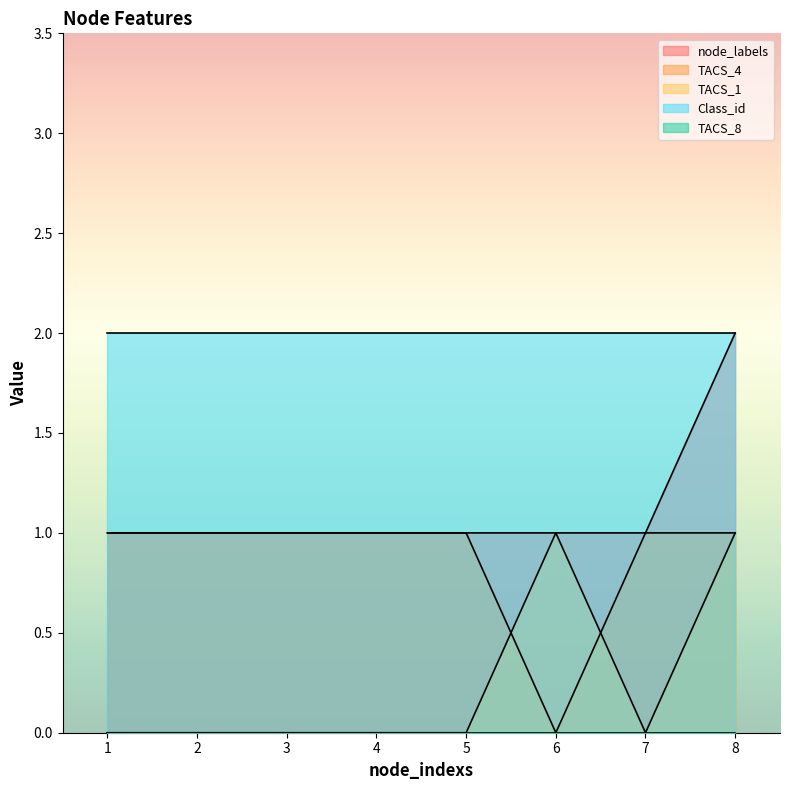

How many values in the TACS_4 series are below 1?

1